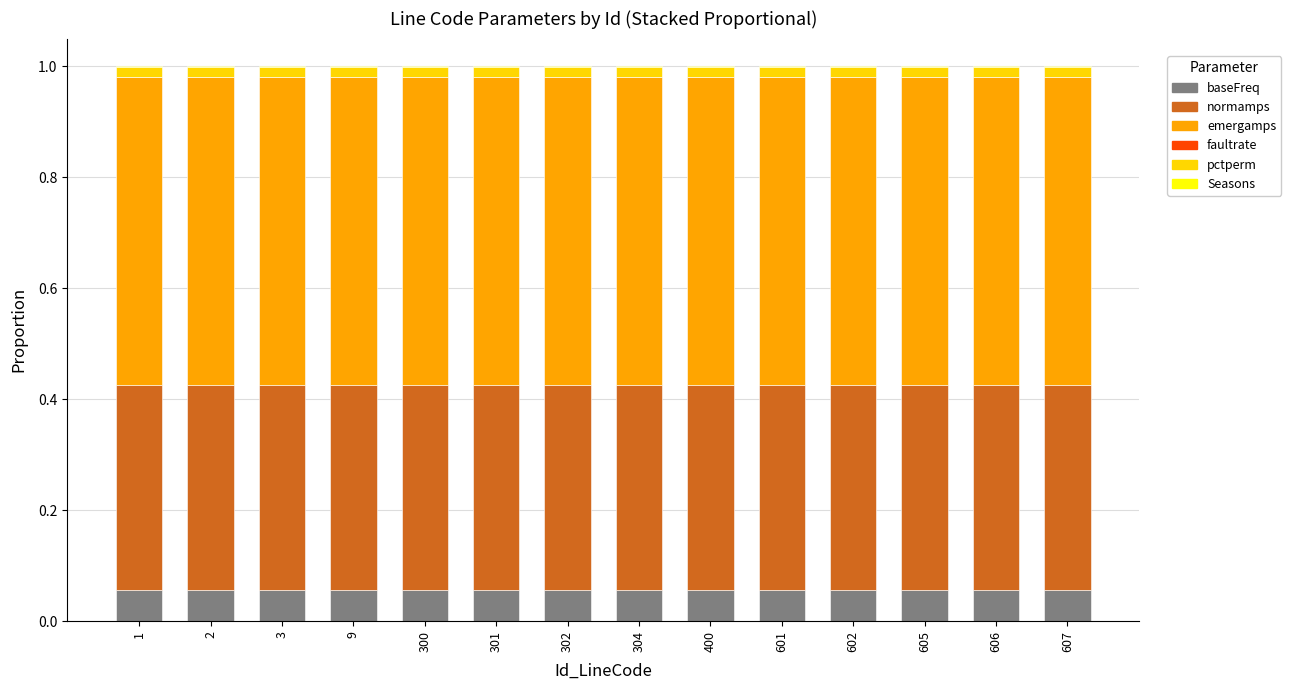

Count the number of categories in the chart.

14